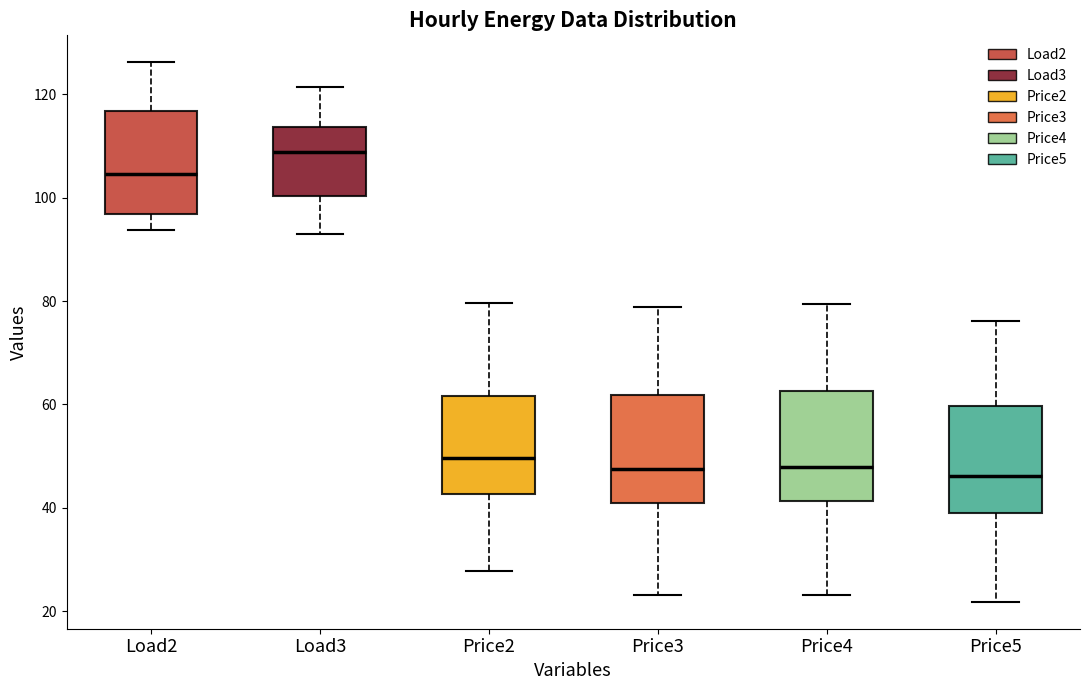

Where does the upper whisker of the box for Price2 end on the y-axis? The values are not printed on the chart, so give them approximately, as read against the axis.

80